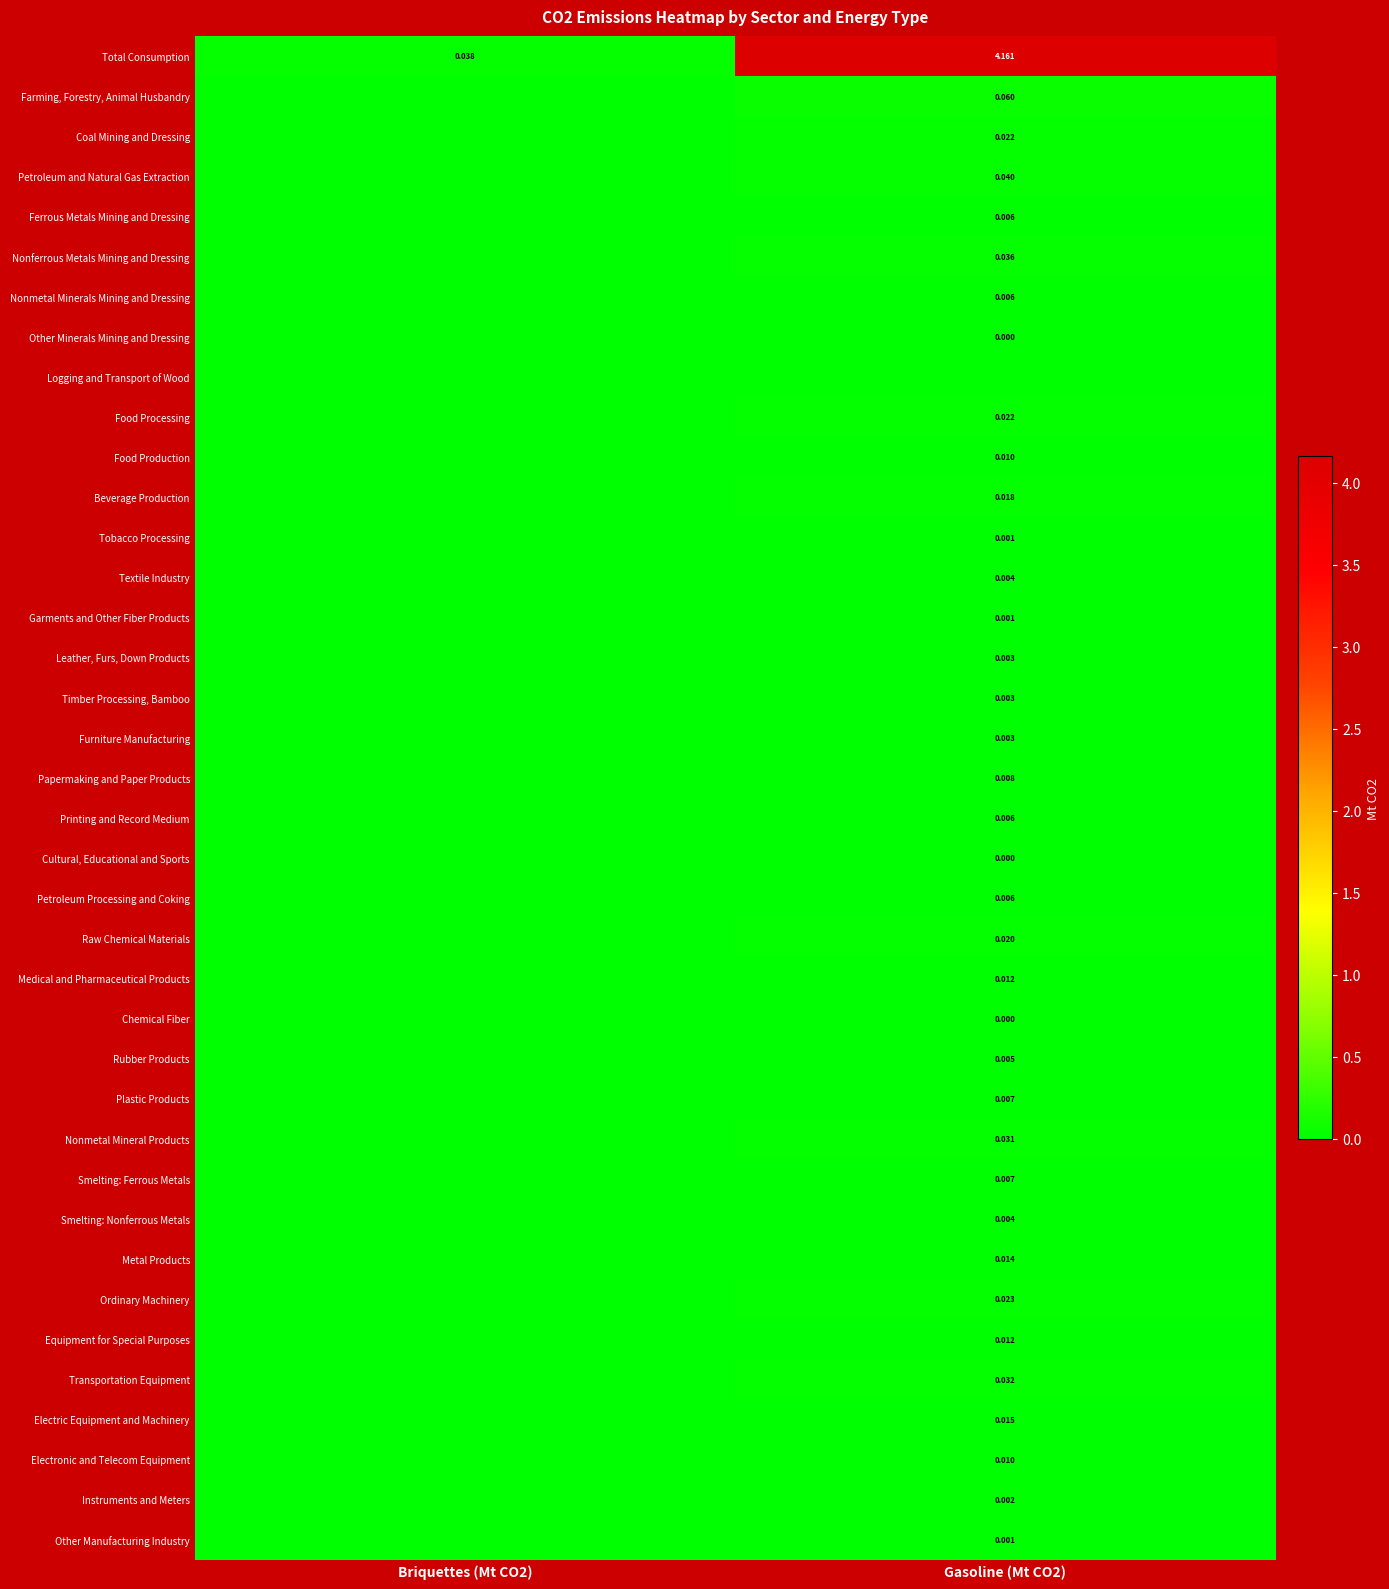

True or false: Timber Processing, Bamboo has a value of 0.0 at Gasoline (Mt CO2).

True